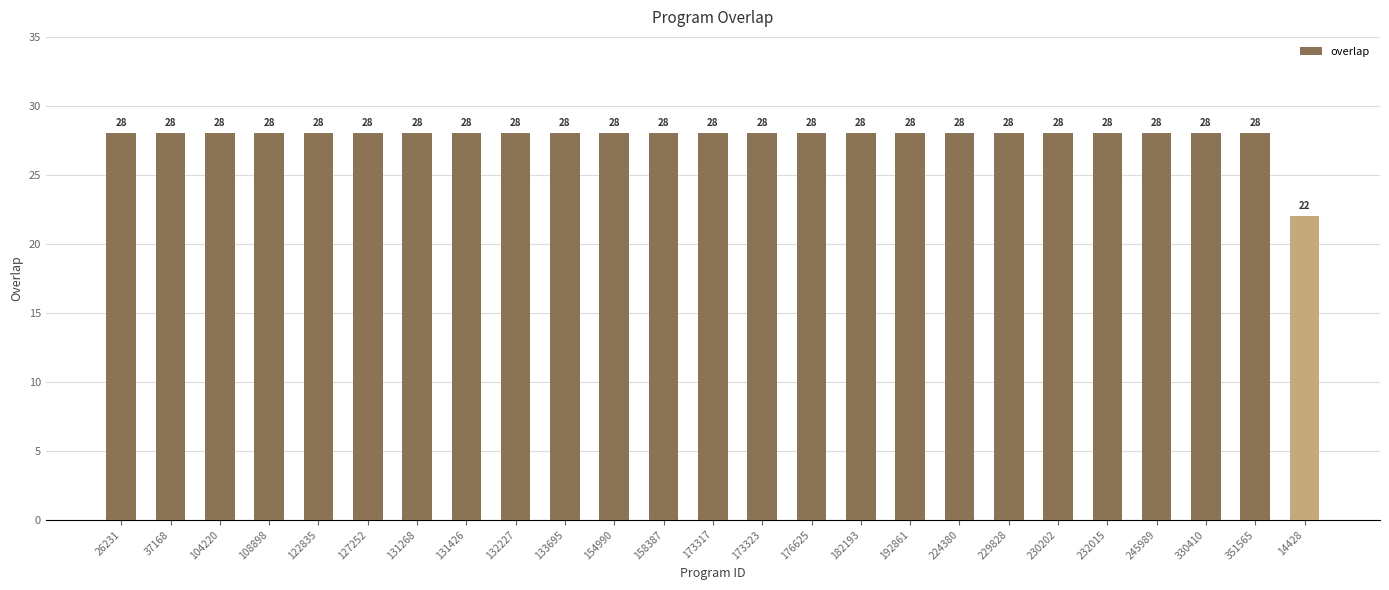

What position from the right is 26231?

25